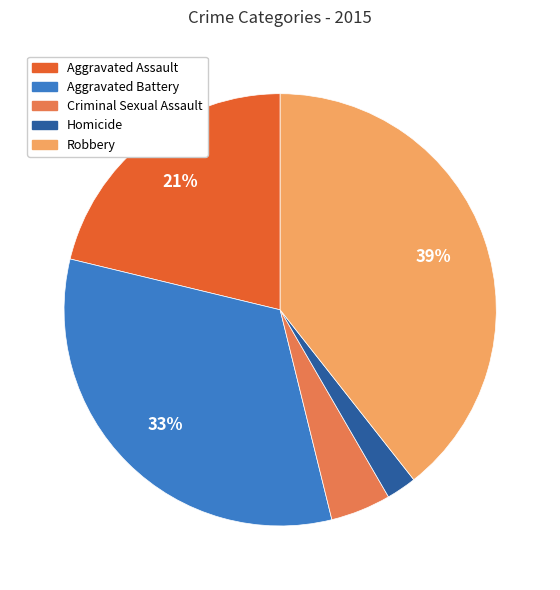

To the nearest percent, what is the difference between the Aggravated Battery and Criminal Sexual Assault slice percentages?

28%